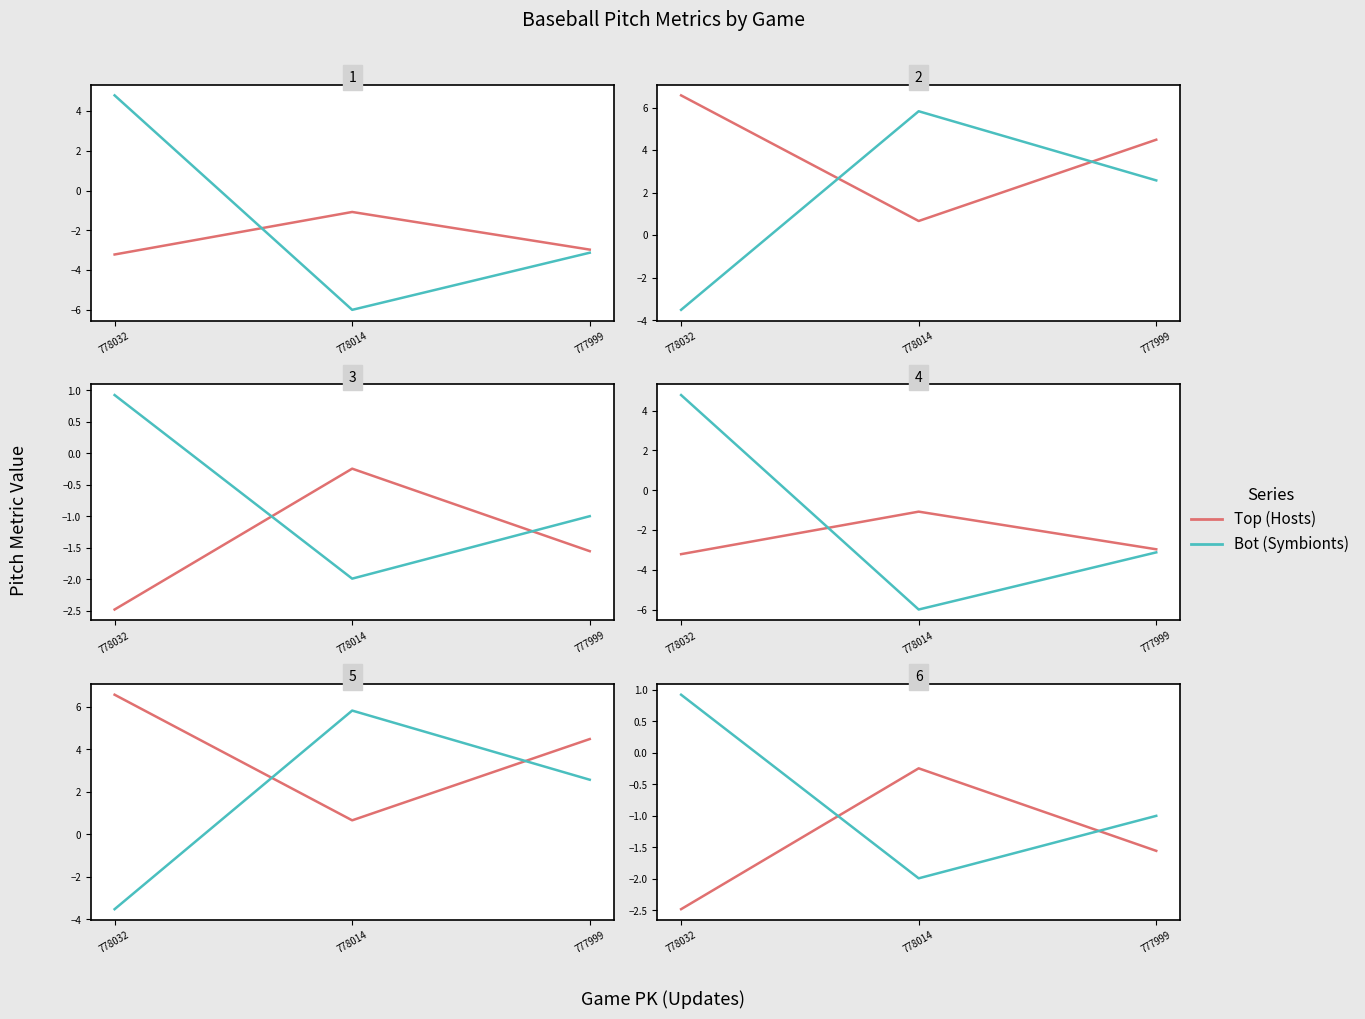

Is it true that Top (Hosts) equals -4.2 at 778032?

False